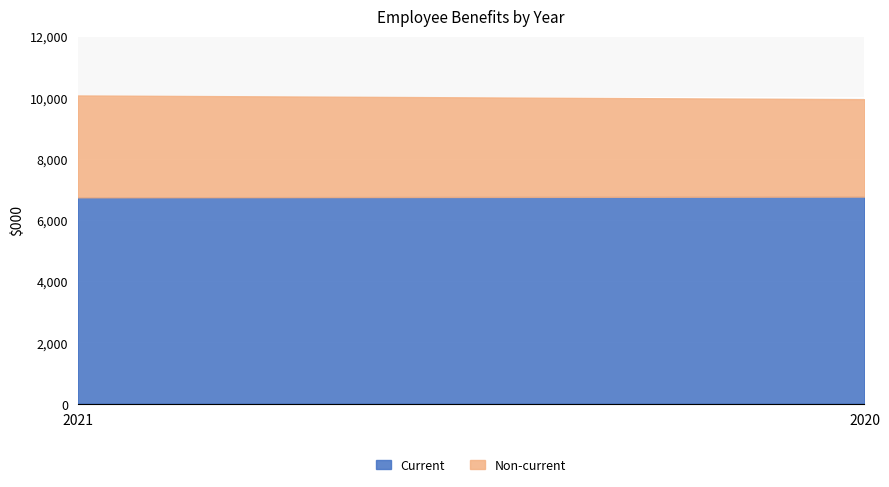

Rank the series at 2020 from highest to lowest value.

Current, Non-current